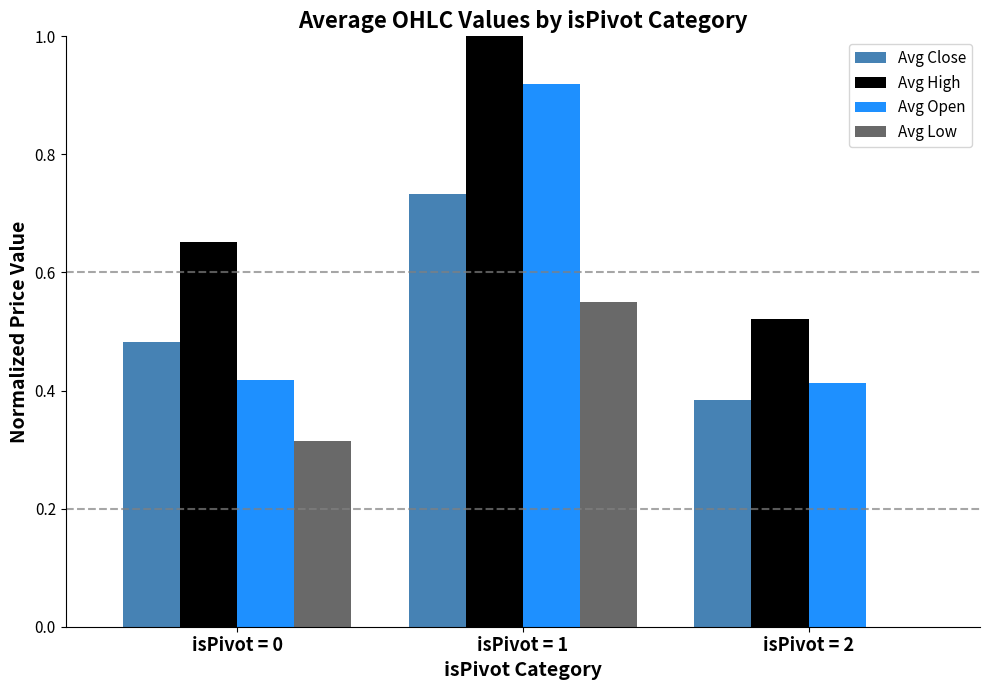

Does the chart contain stacked bars?

No